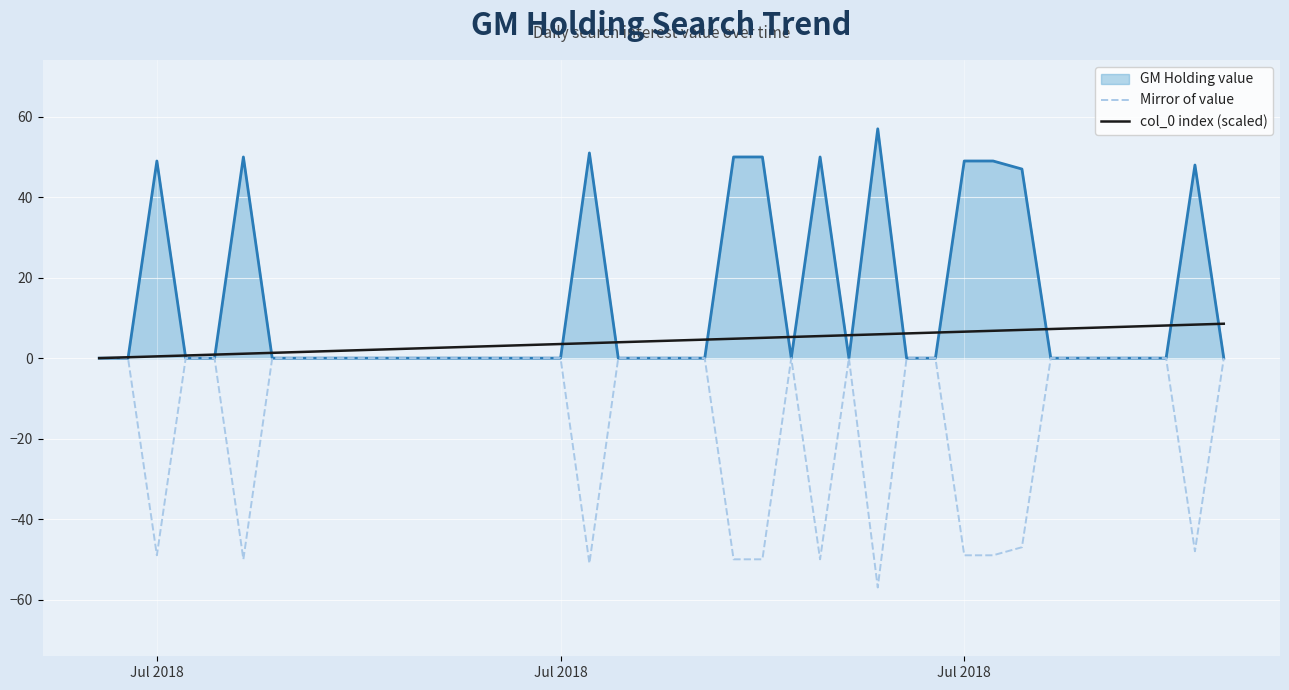

Which series has the largest total across all categories?

GM Holding value